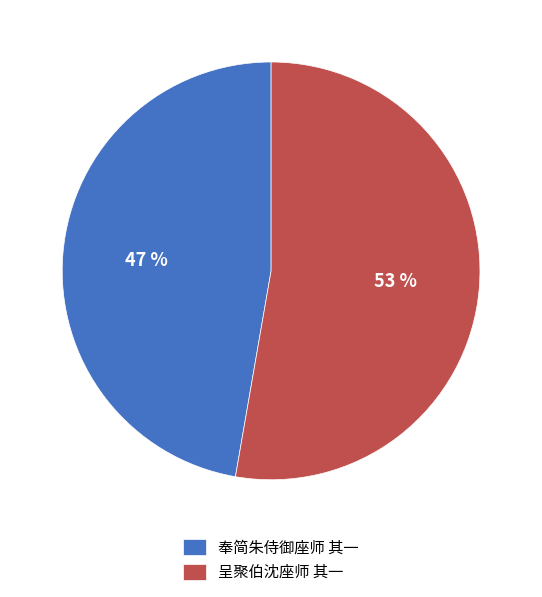

Combined, do 呈聚伯沈座师 其一 and 奉简朱侍御座师 其一 account for over 50%?

Yes